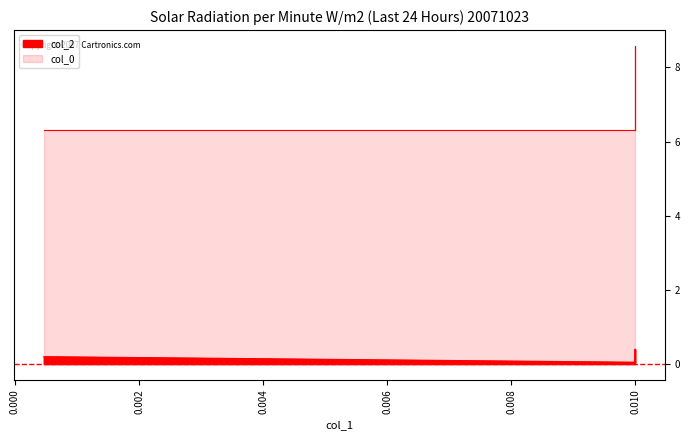

Reading left to right, extract all data points from this chart.

col_2: 0.01=0.1	0.01=0.4	0.01=0.1	0.0004641588833612777=0.2
col_0: 0.01=6.3	0.01=8.6	0.01=6.3	0.0004641588833612777=6.3